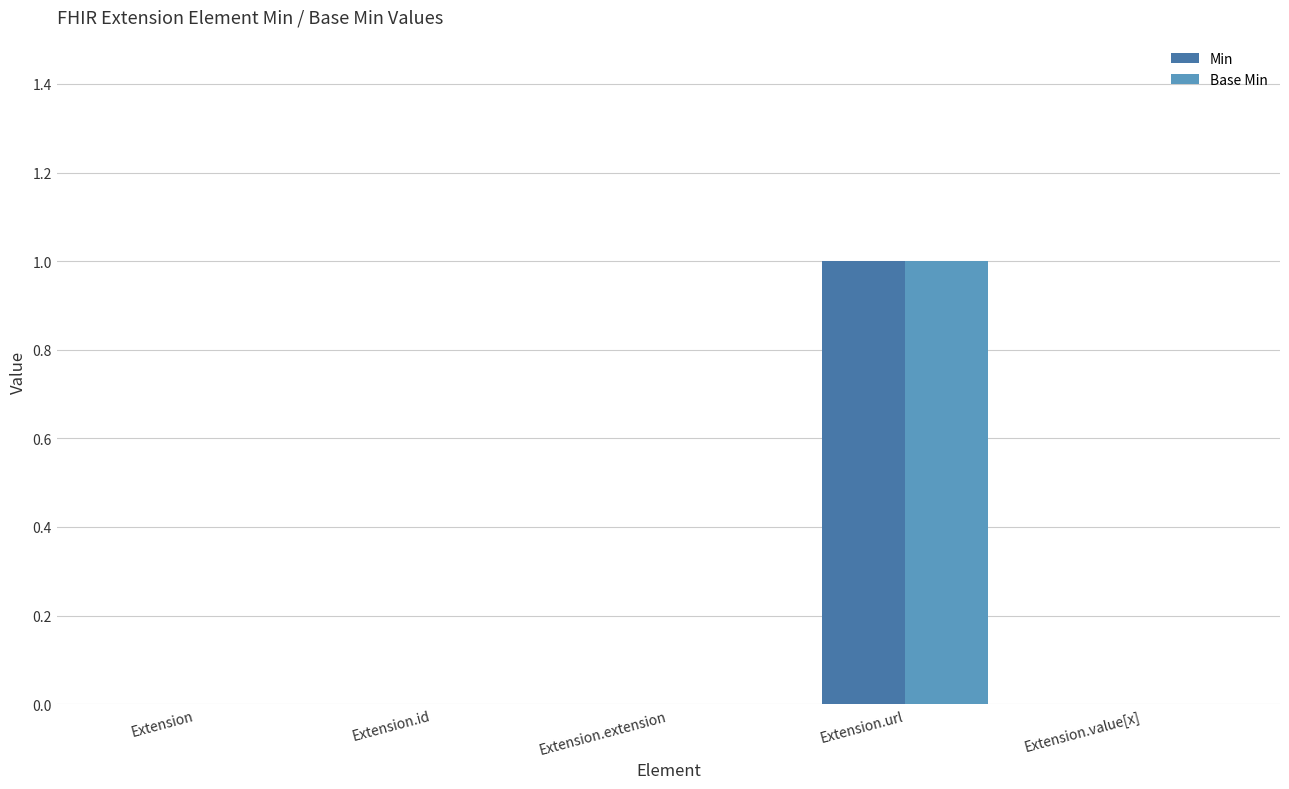

True or false: Base Min has a value of -1 at Extension.value[x].

False